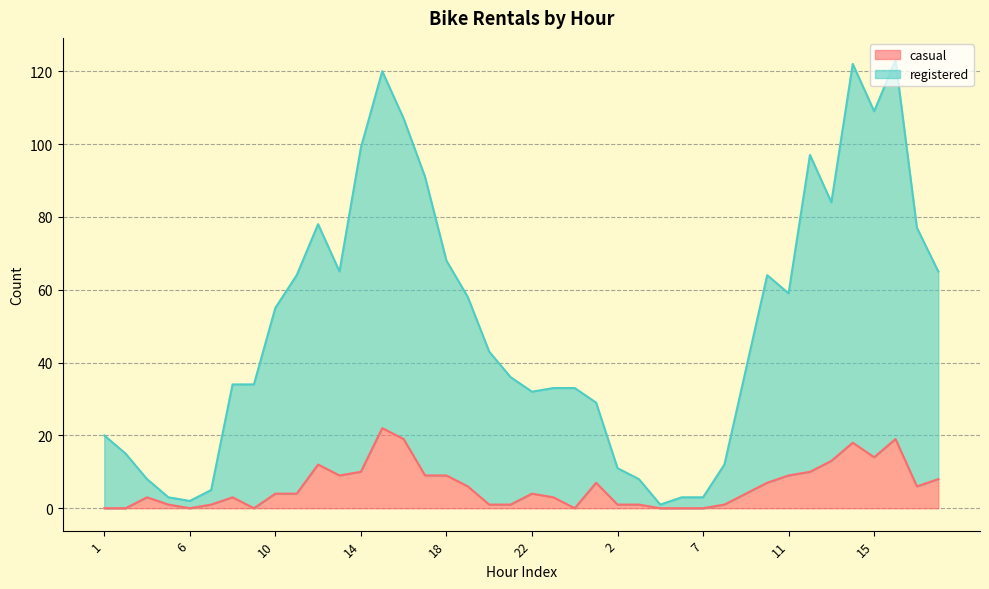

At how many categories does at least one series exceed 50?

19